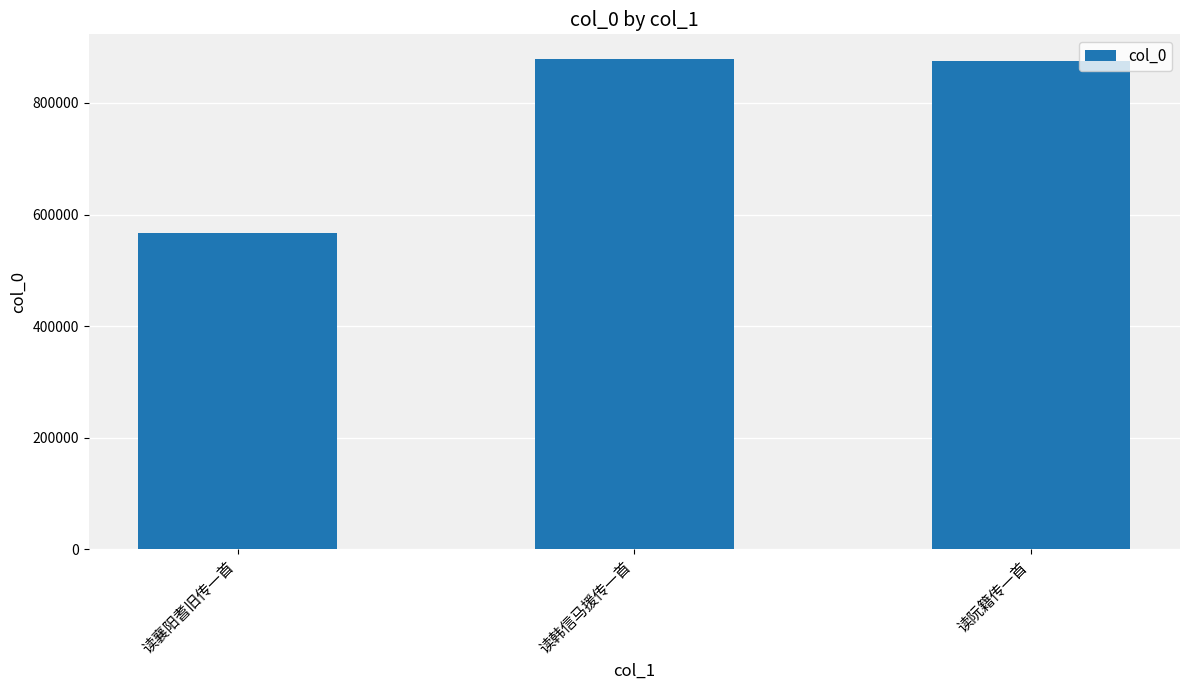

Approximately how many times larger is the value at 读阮籍传一首 compared to 读韩信马援传一首?

1.0